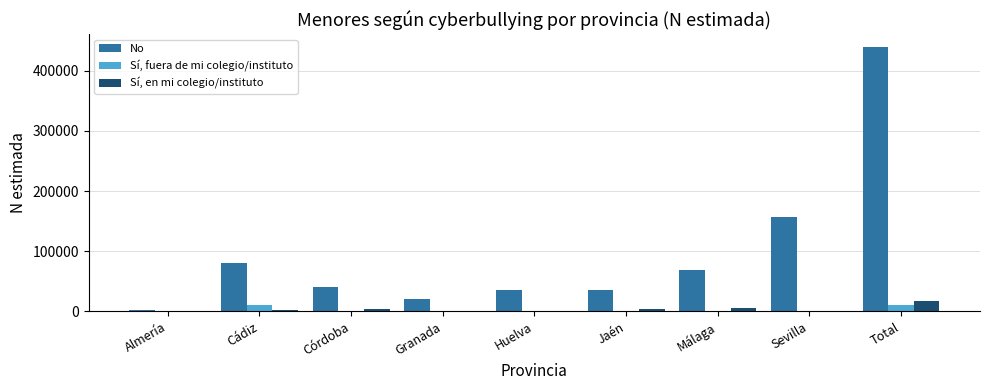

How many groups of bars are there?

9